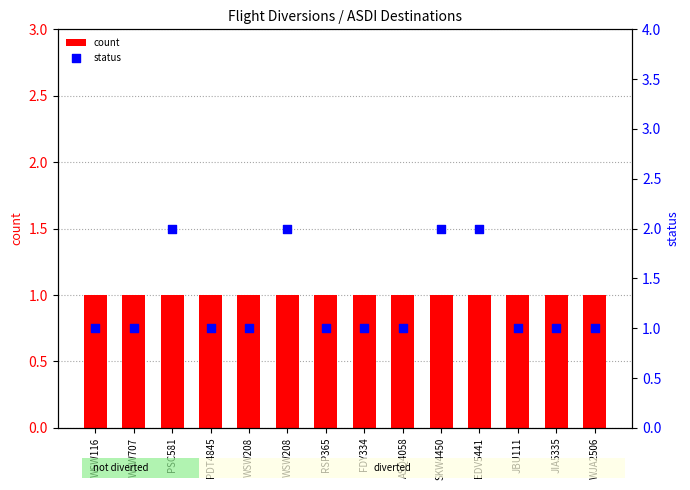

Which series has the widest spread of Y values?

status